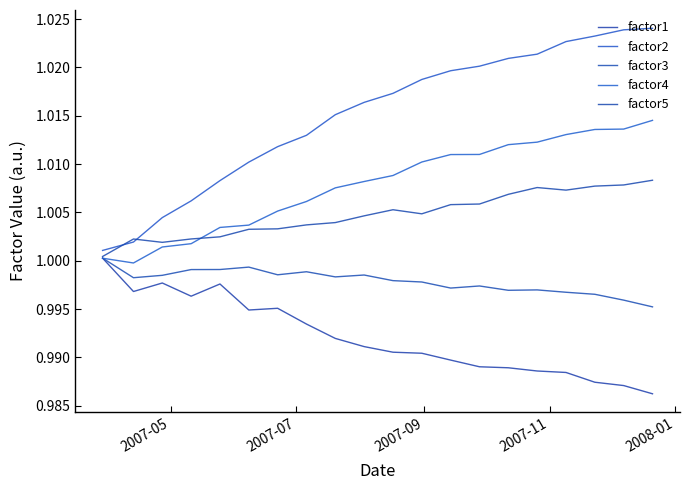

Which category has the highest value in the factor1 series?

2007-05